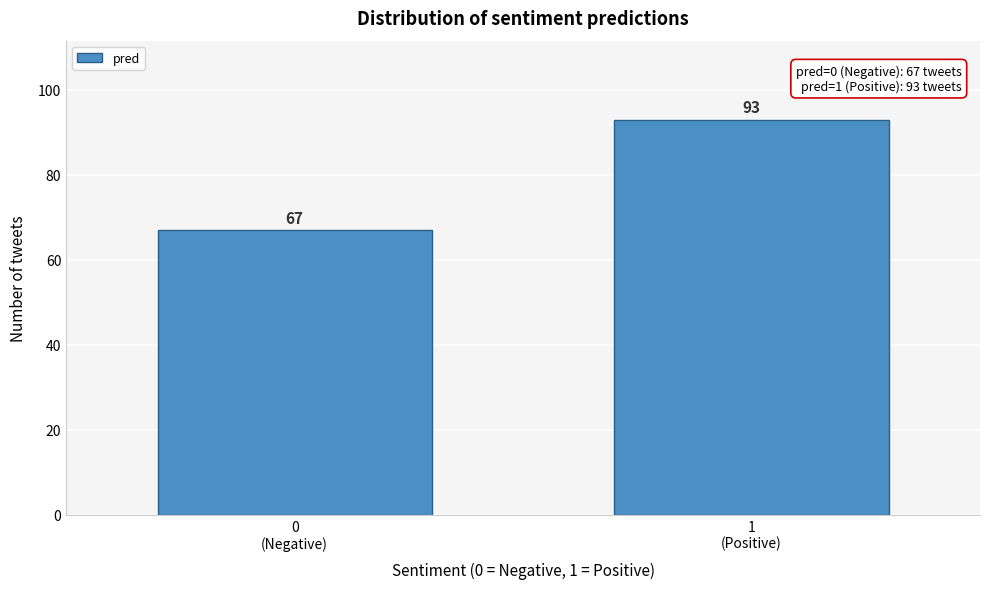

Reading right to left, extract all data points from this chart.

93	67